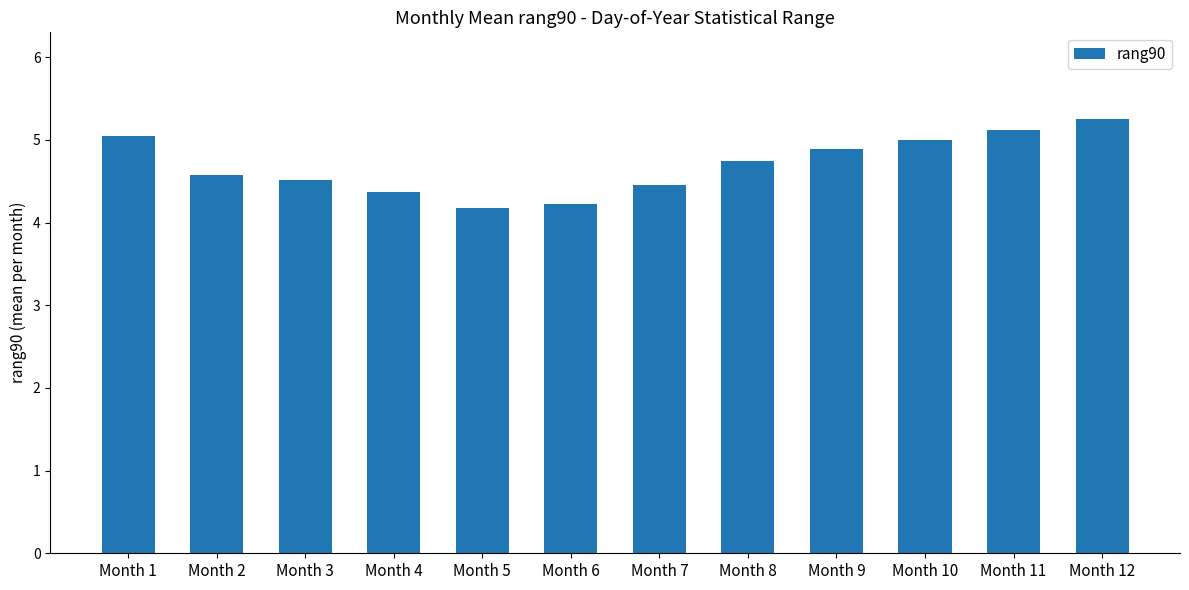

What is the change in value from Month 4 to Month 5?

-0.2